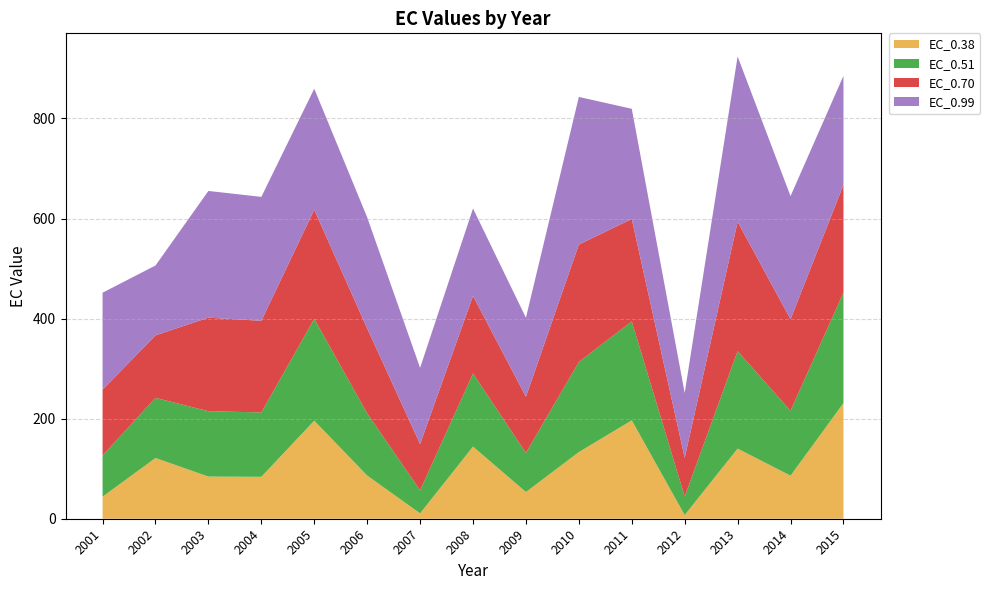

Is it true that EC_0.38 equals 44.1 at 2001?

True